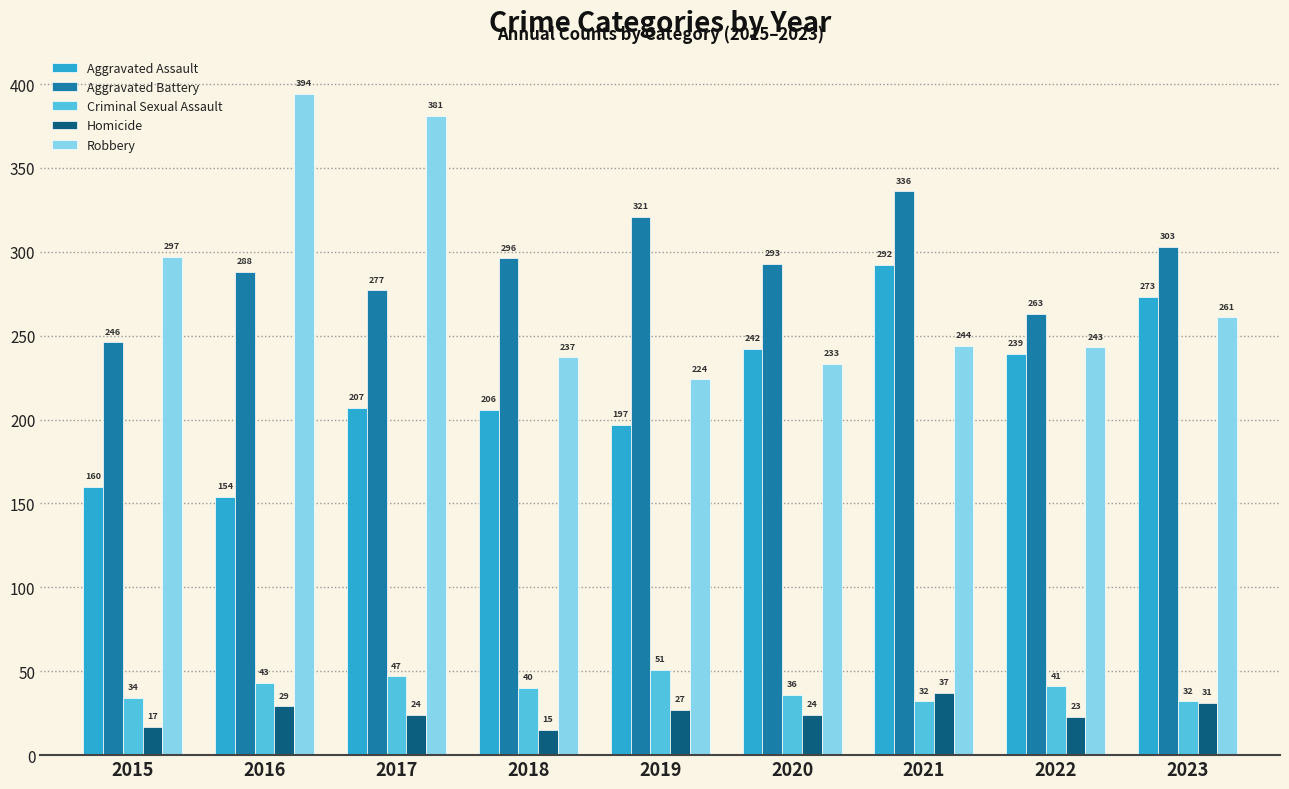

The Robbery series shows 244 at 2021. True or false?

True